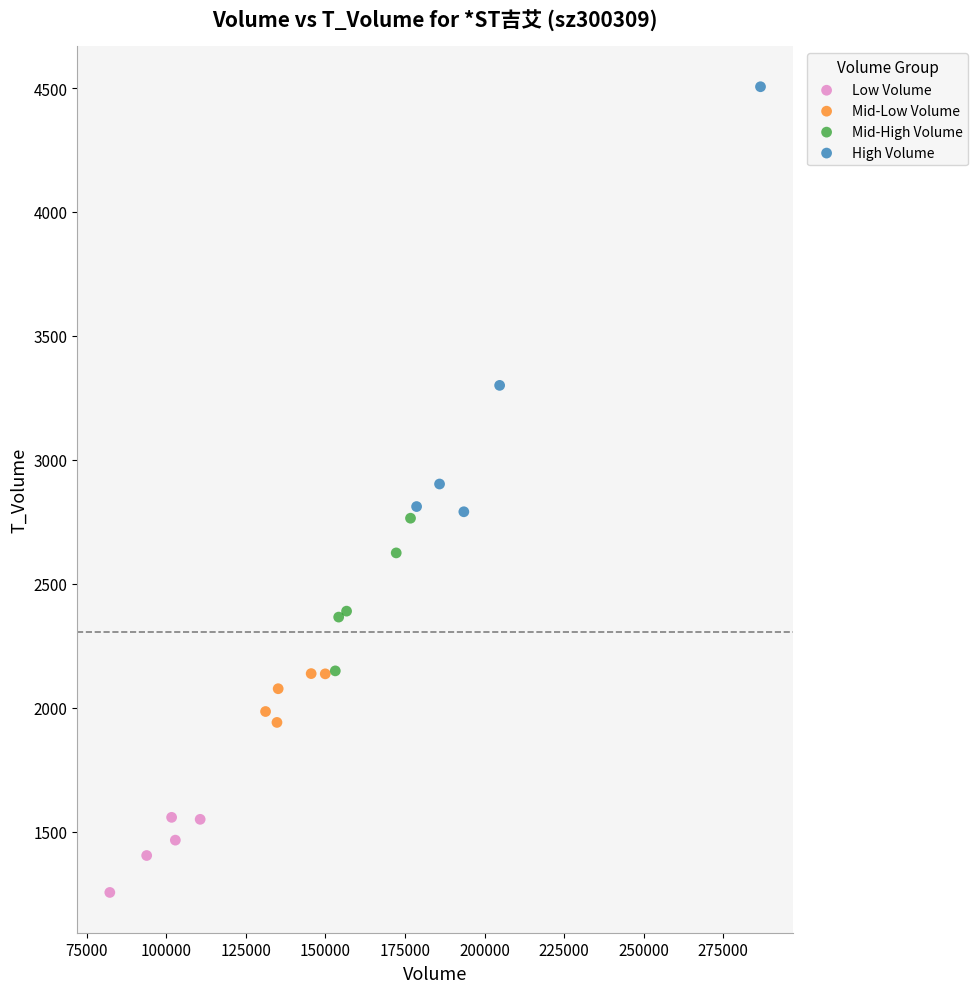

Which series has the largest Y range (max minus min)?

High Volume